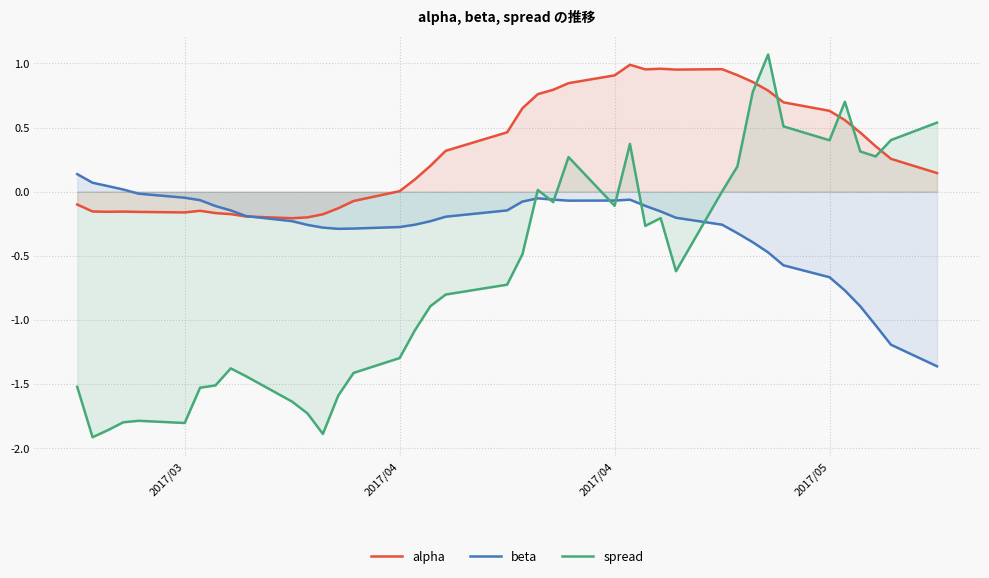

How many lines are shown in the chart?

3